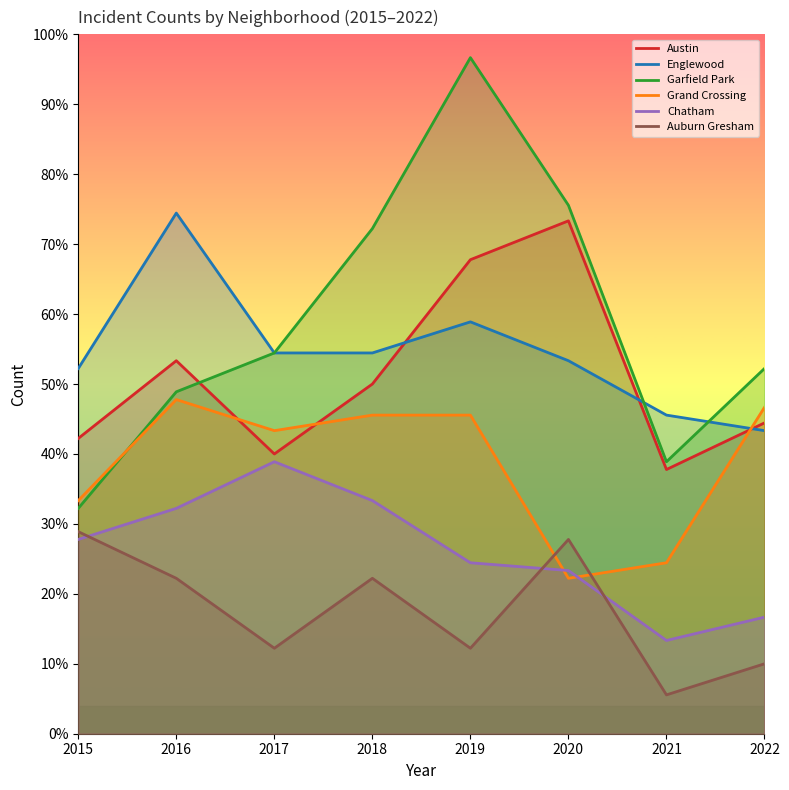

Which label corresponds to the smallest value in the chart?

2021